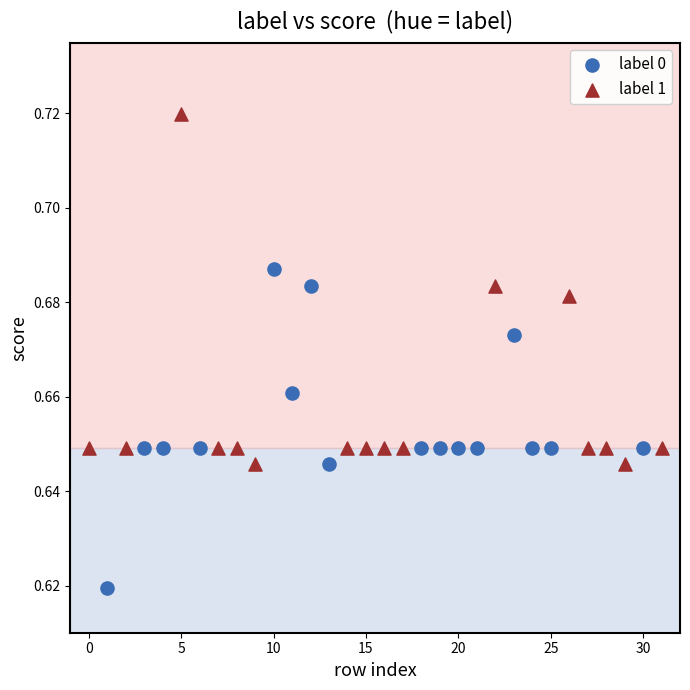

Which series reaches the minimum Y coordinate?

label 0